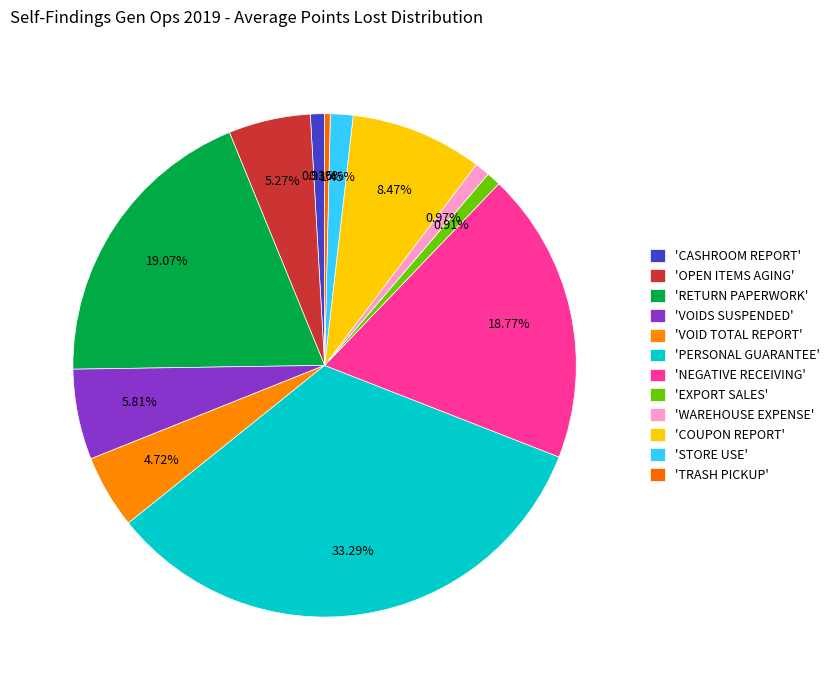

Does any single category account for the majority?

No